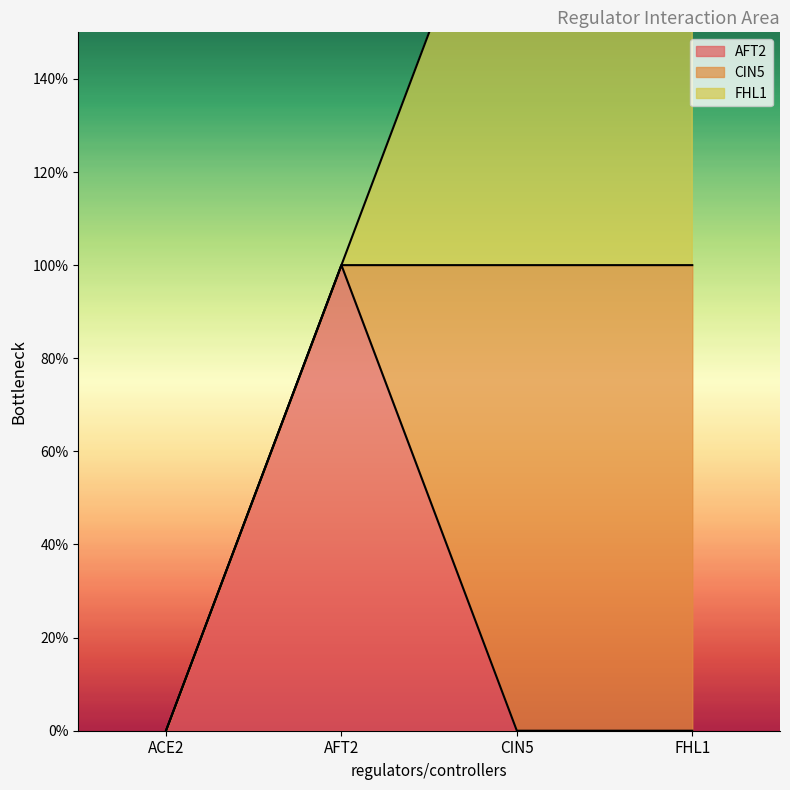

How many FHL1 values are between 0 and 1?

4